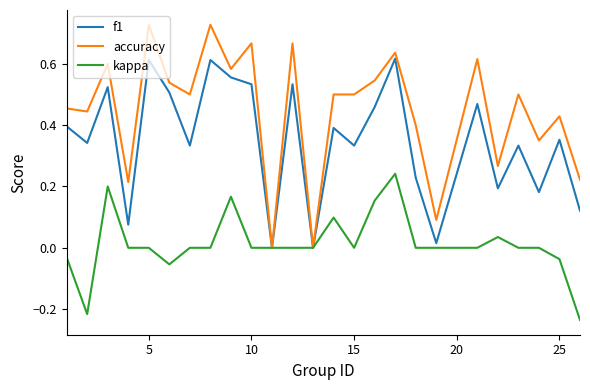

List the series in order of their overall mean, lowest first.

kappa, f1, accuracy